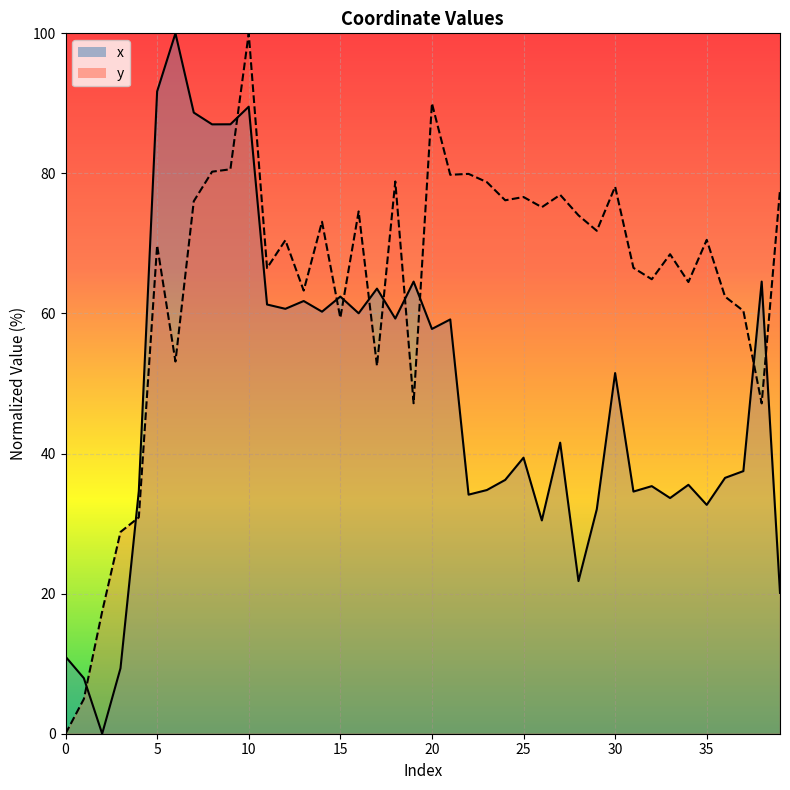

What is the label of the 20th point from the right?

20